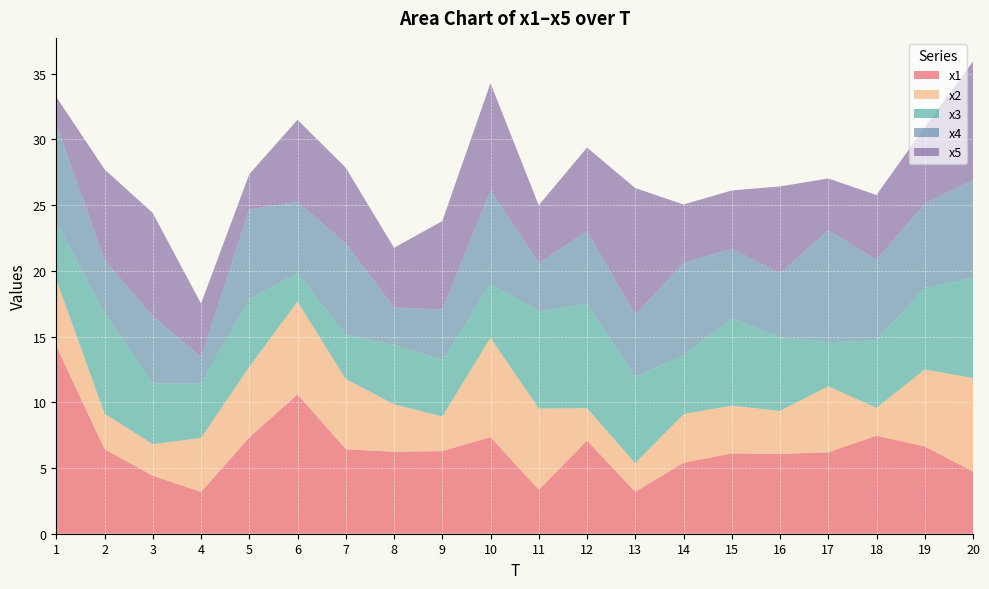

Reading left to right, transcribe all the data shown in this chart.

x1: 14.3	6.4	4.4	3.2	7.3	10.6	6.4	6.2	6.3	7.4	3.3	7.1	3.2	5.4	6.1	6.1	6.2	7.5	6.6	4.7
x2: 5.1	2.7	2.4	4.1	5.4	7.1	5.3	3.6	2.6	7.6	6.2	2.5	2.2	3.7	3.6	3.3	5.0	2.1	5.9	7.1
x3: 4.4	7.6	4.6	4.1	5.1	2.2	3.4	4.5	4.3	4.1	7.4	7.9	6.6	4.5	6.6	5.6	3.4	5.1	6.2	7.6
x4: 7.4	4.0	5.1	2.0	6.8	5.4	6.9	2.9	3.8	7.1	3.7	5.5	4.7	7.0	5.3	4.9	8.5	6.1	6.4	7.5
x5: 2.0	6.9	7.8	4.1	2.7	6.2	5.8	4.5	6.7	8.2	4.4	6.4	9.6	4.5	4.4	6.6	3.9	4.9	5.8	9.0